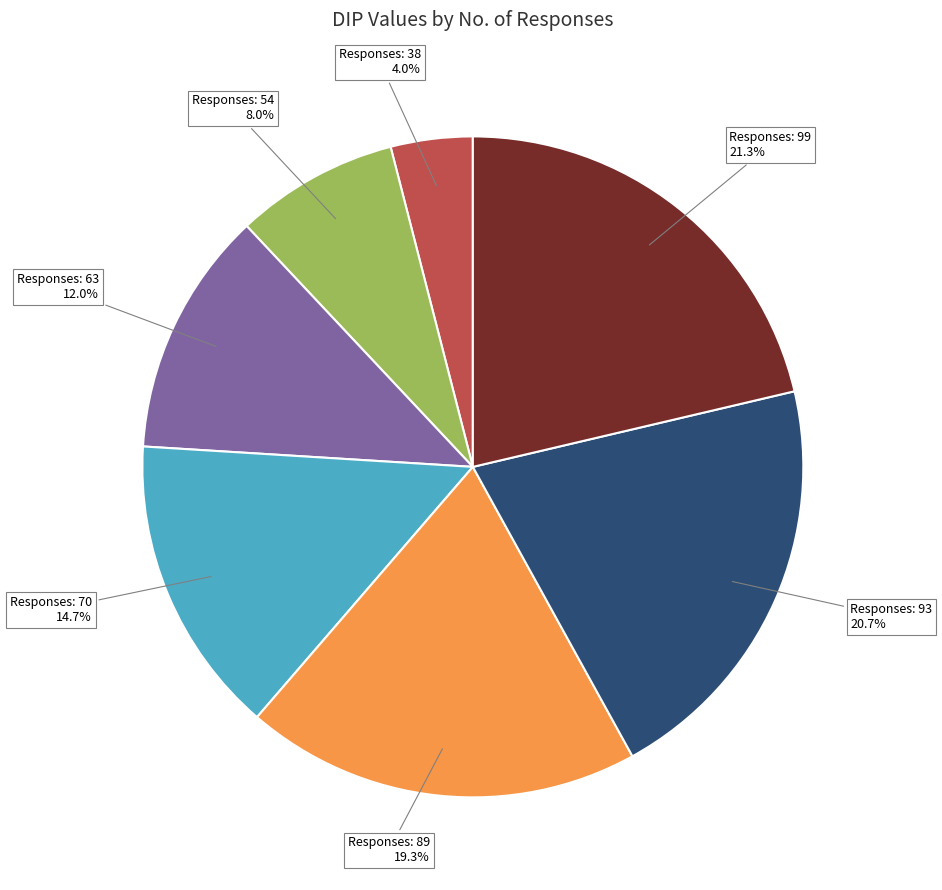

Between Responses: 38 4.0% and Responses: 93 20.7%, which is larger?

Responses: 93 20.7%